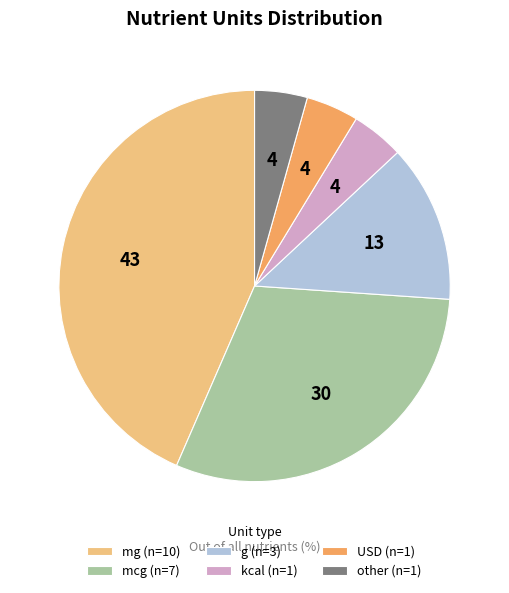

Is mcg (n=7) the majority of the pie?

No